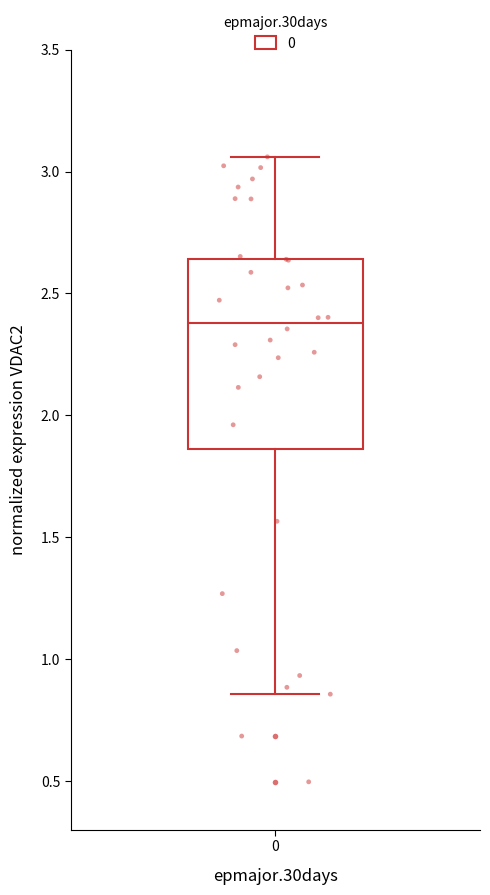

Transcribe this box plot: give where the median line is, the range the box spans, and where the two whiskers end, as read against the y-axis. The values are not printed on the chart, so give them approximately, as read against the axis.

median 2.40, box 1.85 to 2.65, whiskers 0.85 to 3.05